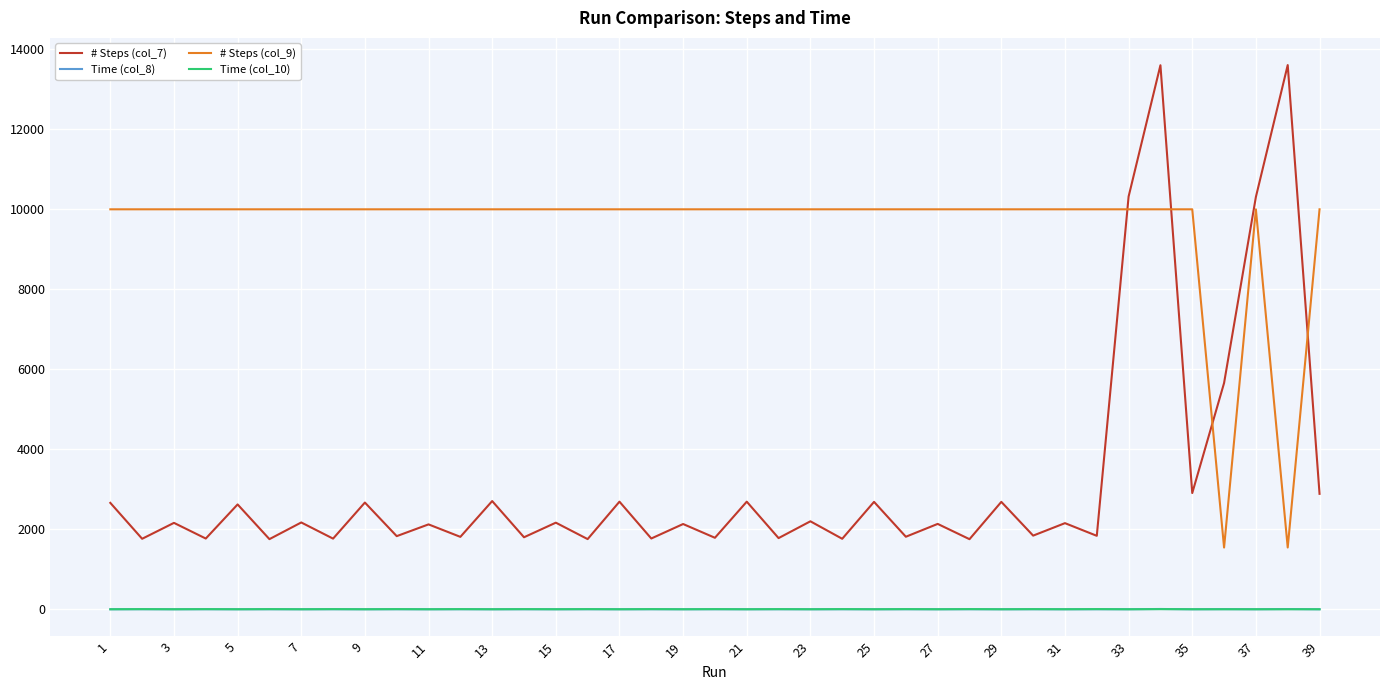

Which series has the widest spread of values?

# Steps (col_7)